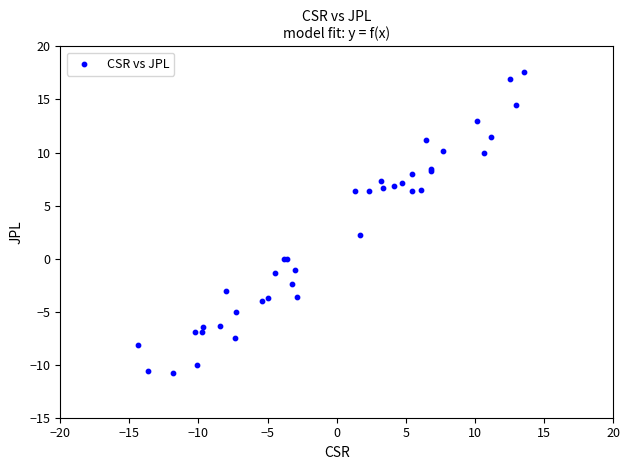

What Y value in the scatter plot is closest to 3?

2.2